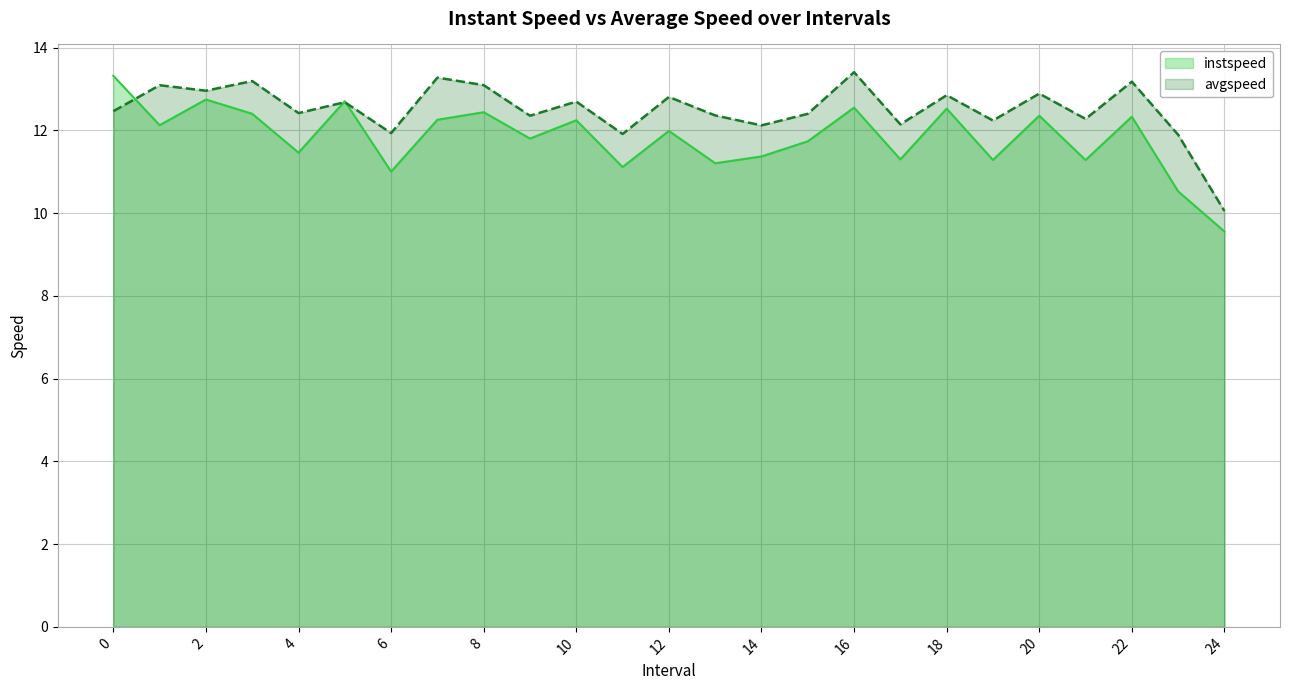

Between 5.0 and 8.0, which series saw the biggest shift?

avgspeed